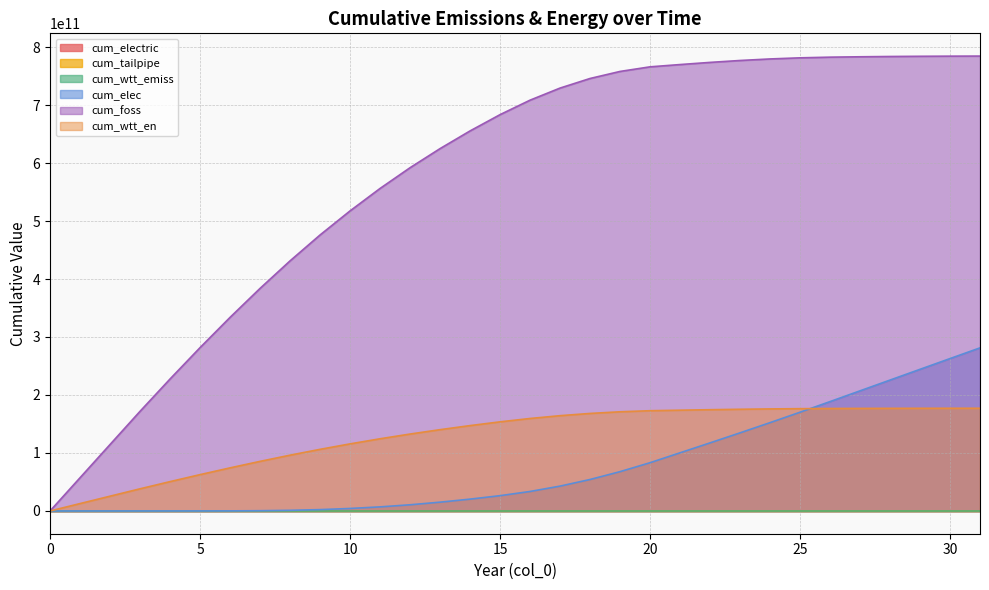

At how many categories does at least one series exceed 88130833075?

30